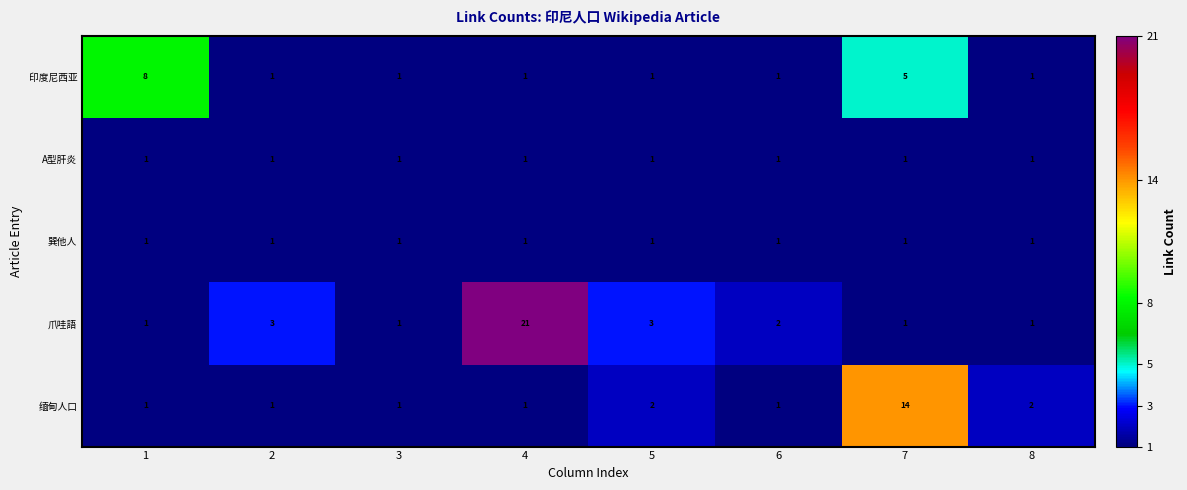

What is the total value across all series at 6?

6